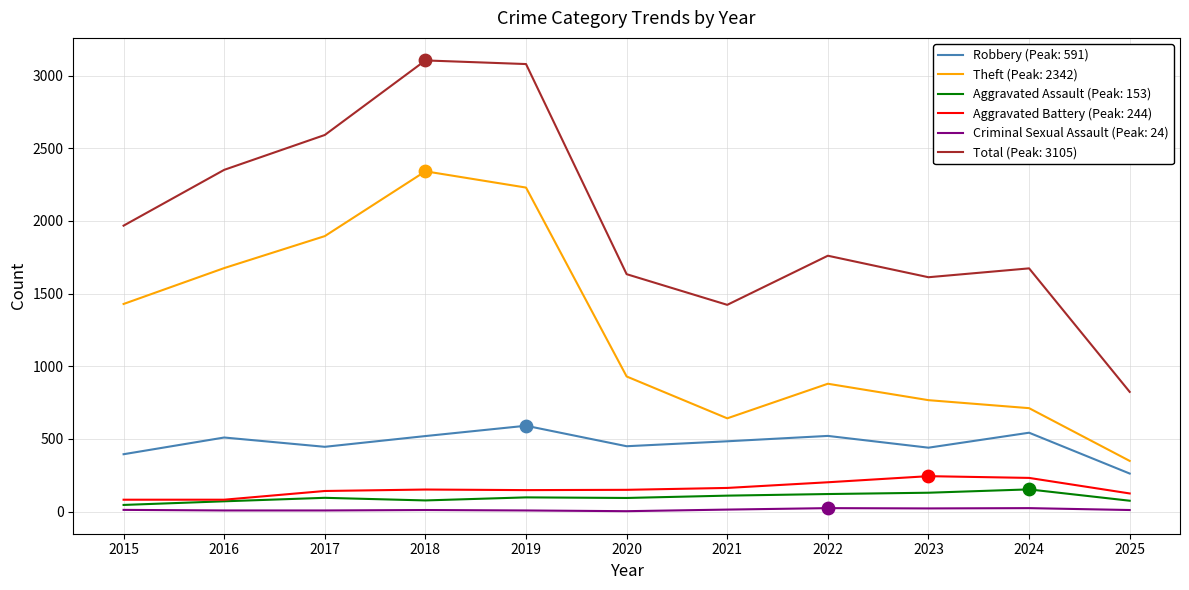

What is the total value across all series at 2021?

2836